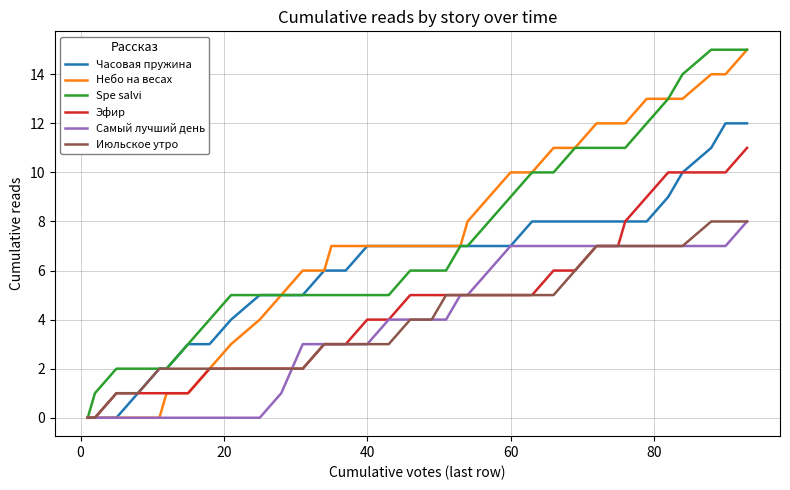

Count the number of categories in the chart.

38